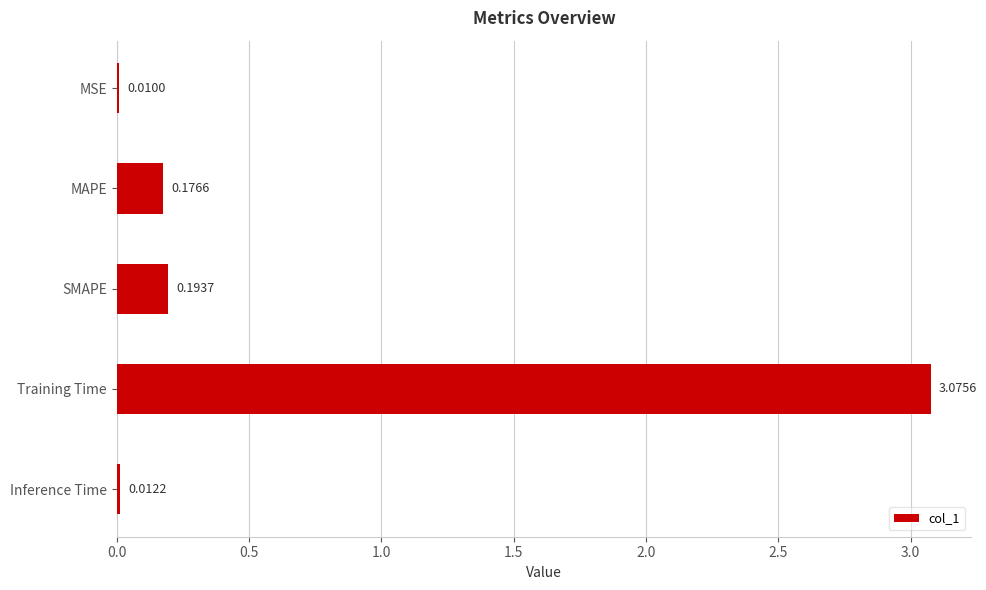

What is the sum of all values?

3.5